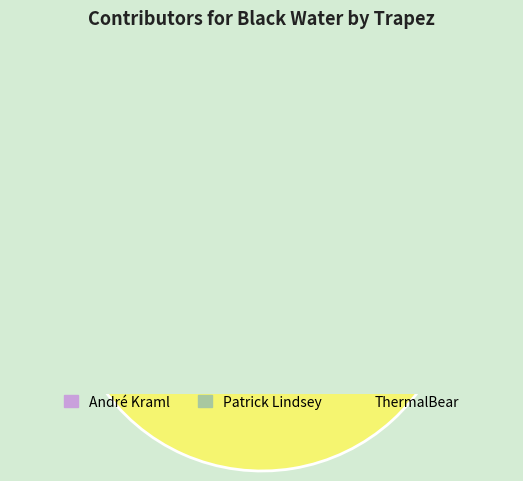

To the nearest percent, what percentage of the pie is Patrick Lindsey?

8%